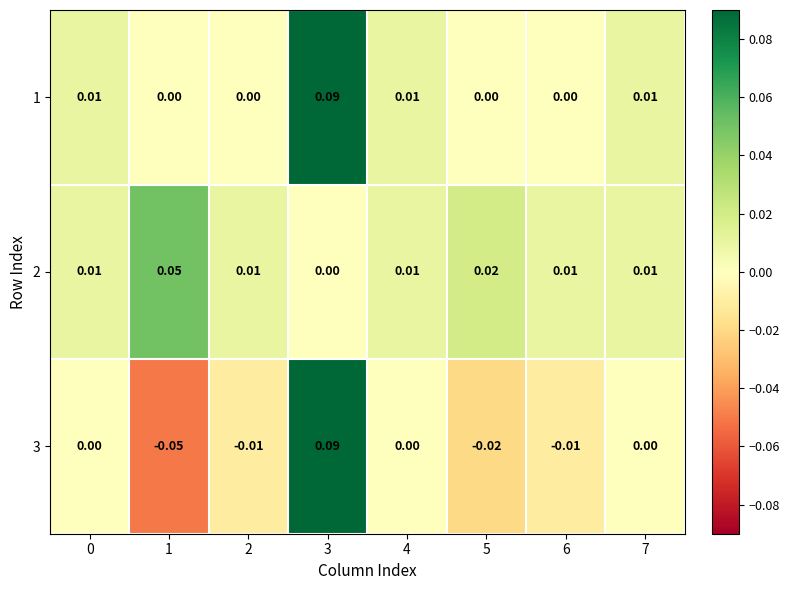

Is the value of 3 at 5 greater than the value of 1 at 4?

No